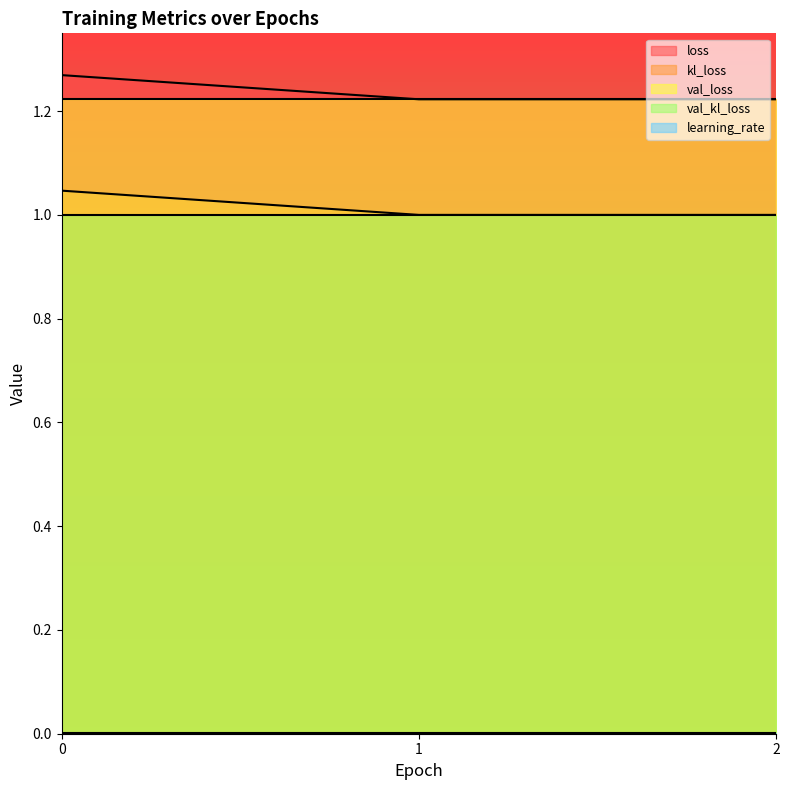

The value of val_kl_loss at 1 is 1.5. True or false?

False